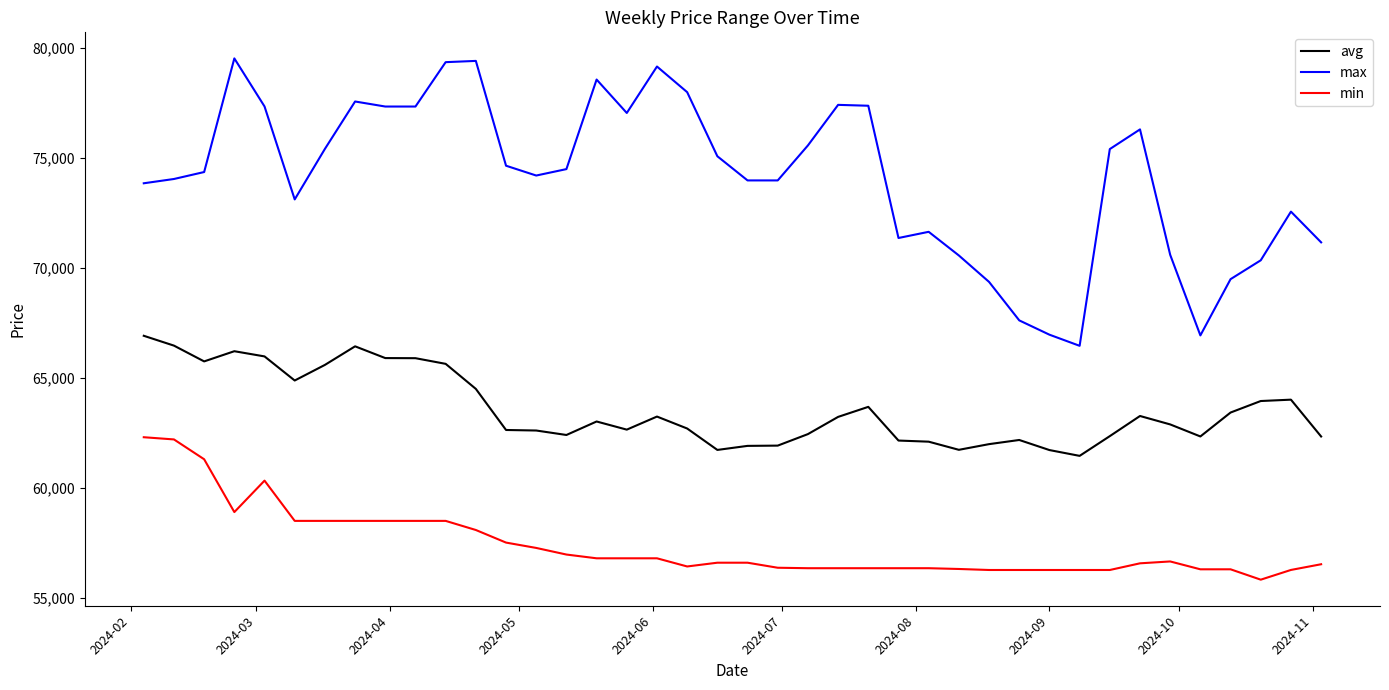

List the series in order of their overall mean, highest first.

max, avg, min